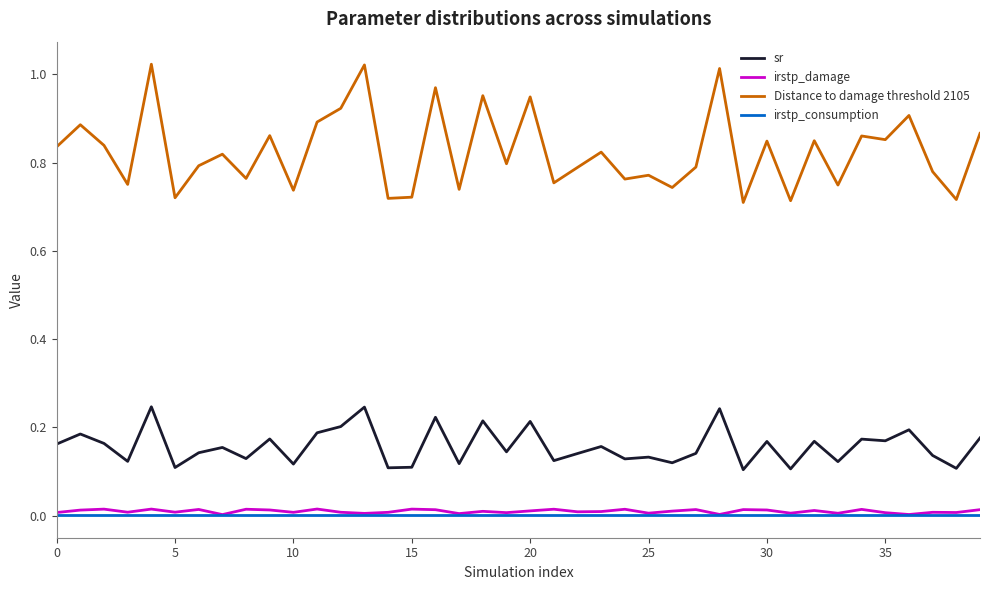

Which series has the largest range (max minus min)?

Distance to damage threshold 2105